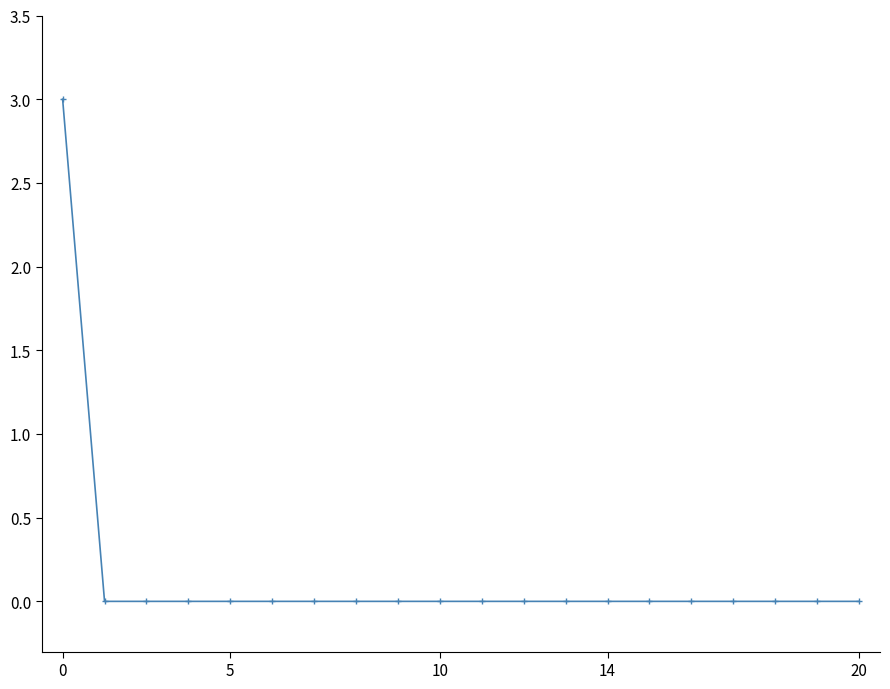

Reading left to right, transcribe all the data shown in this chart.

3	0	0	0	0	0	0	0	0	0	0	0	0	0	0	0	0	0	0	0